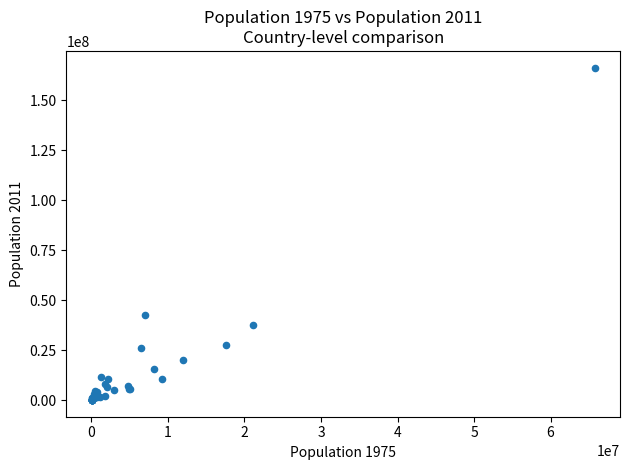

What Y value in the scatter plot is closest to 83201603?

42725450.5